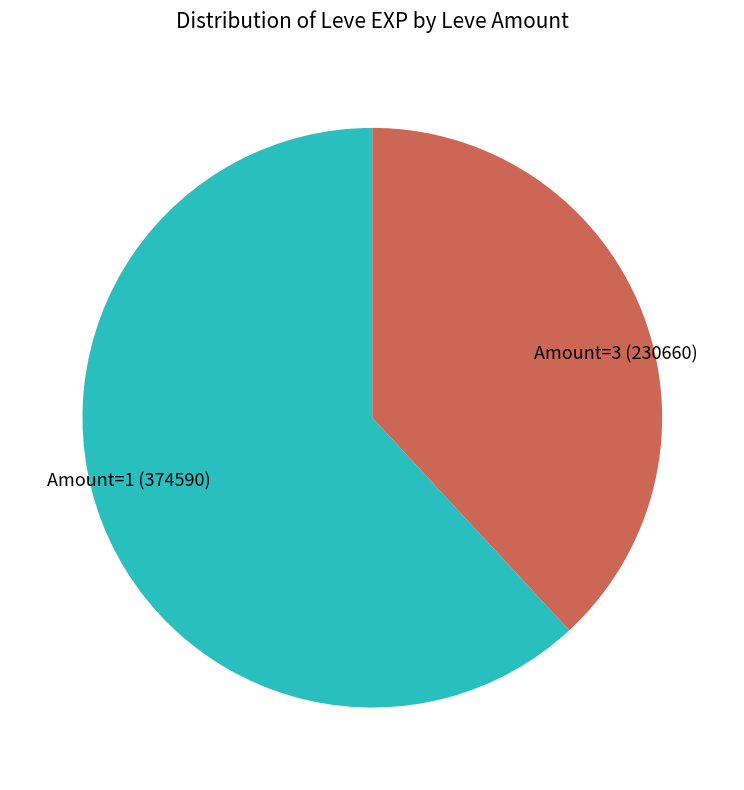

The Amount=1 (374590) slice represents 62% of the pie. True or false?

True